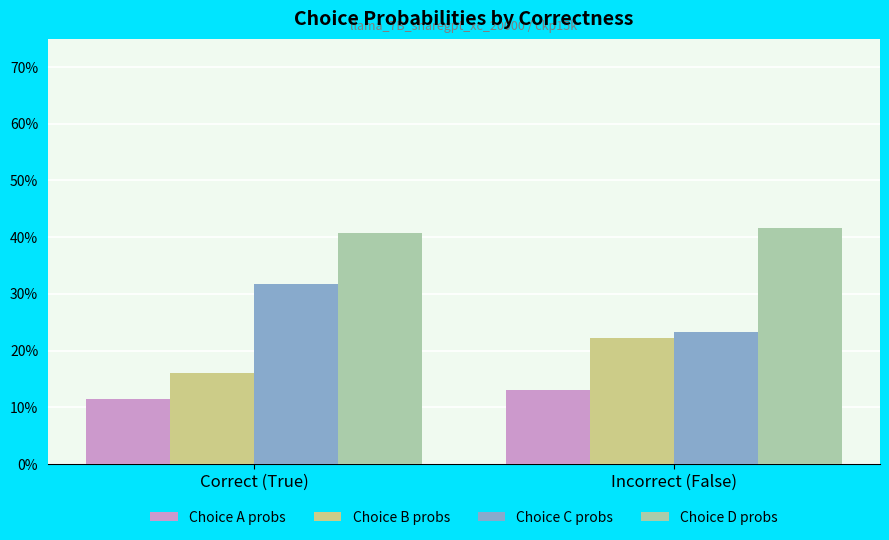

Are the bars grouped side by side (vs. stacked)?

Yes